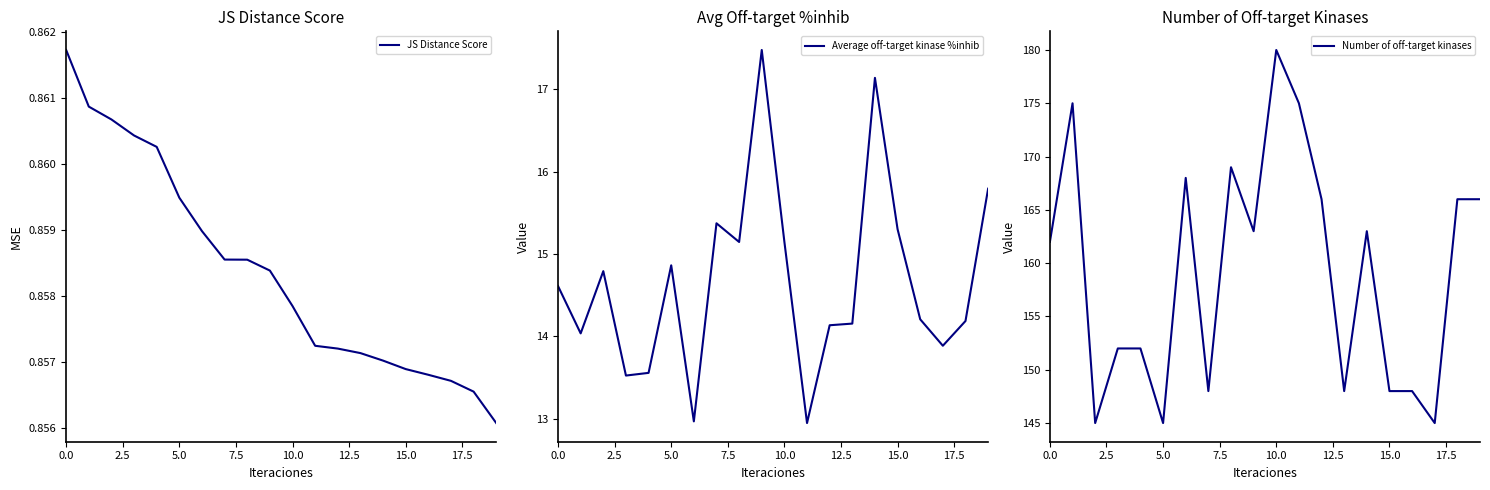

What is the value of the Number of off-target kinases point at the 4th from the left?

152.0